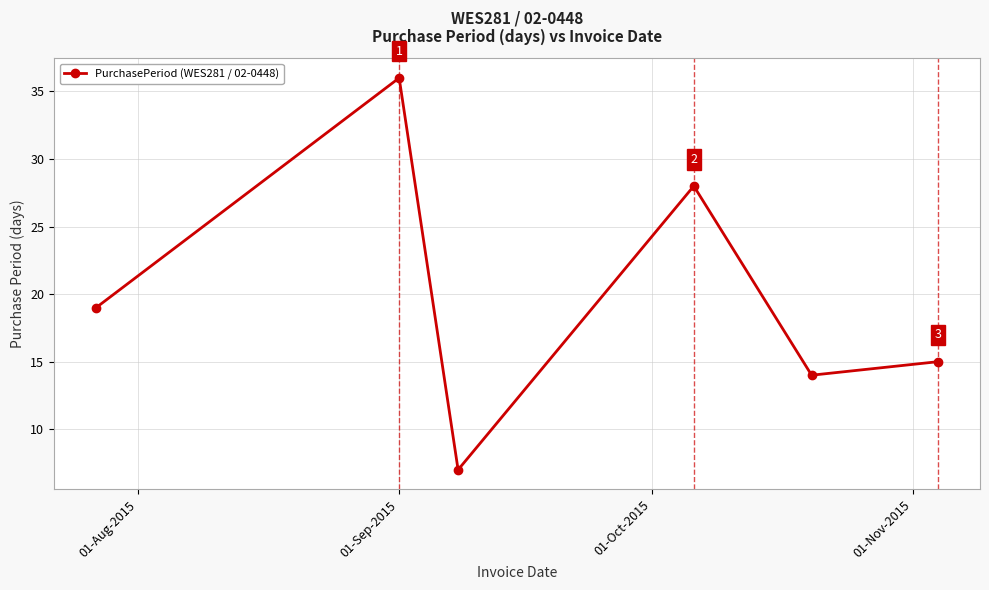

Reading left to right, transcribe all the data shown in this chart.

19	36	7	28	14	15